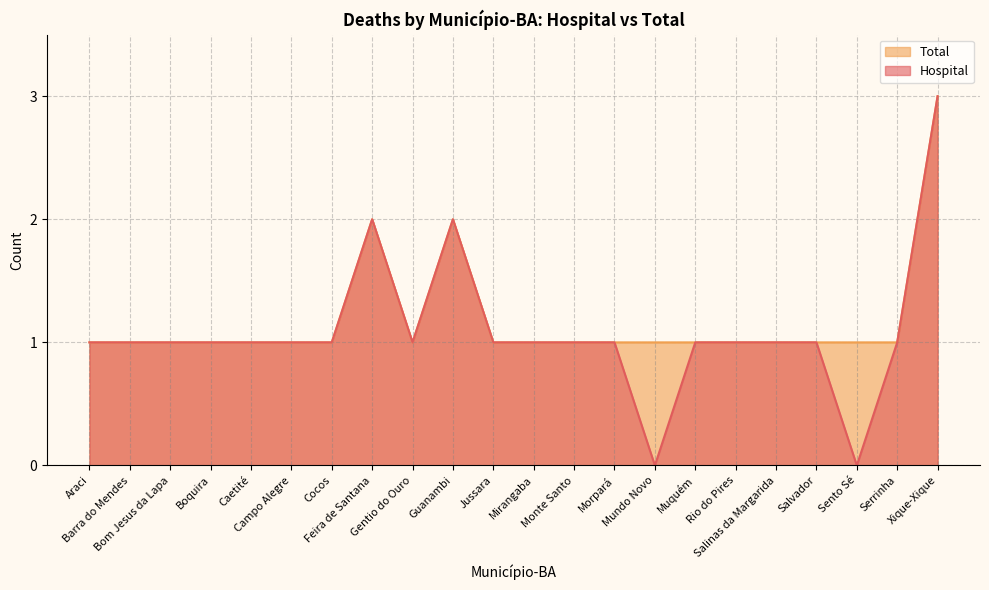

Where is the first local minimum for Hospital?

Gentio do Ouro